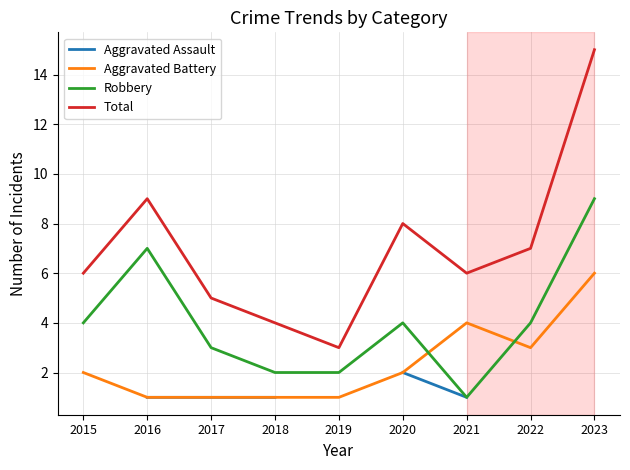

The Robbery series shows 1 at 2018. True or false?

False